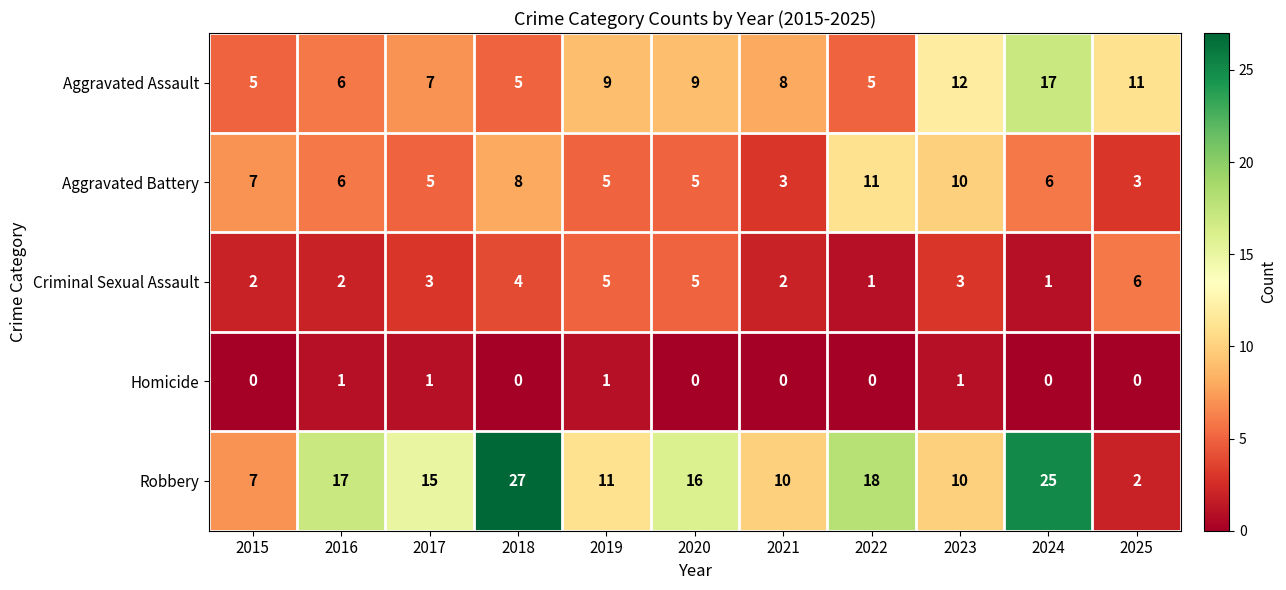

What is the spread (max minus min) of values at 2016?

16